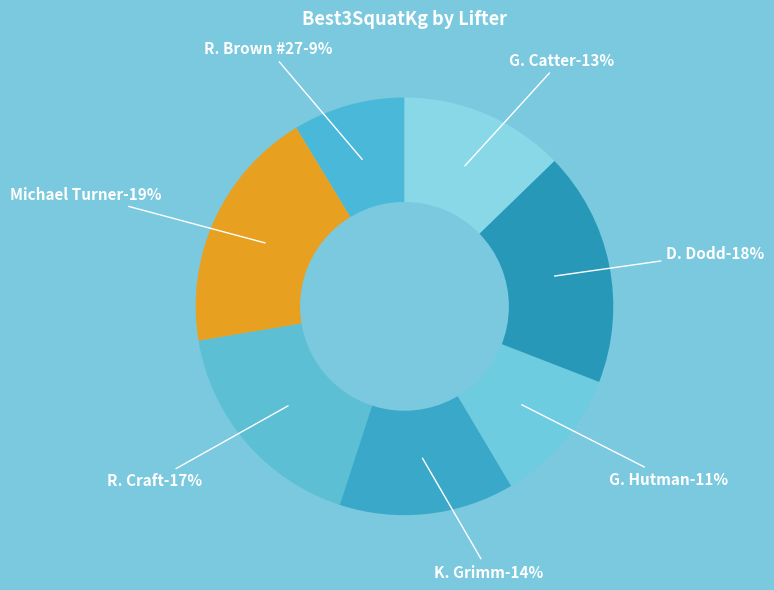

Count the number of slices in the pie.

7